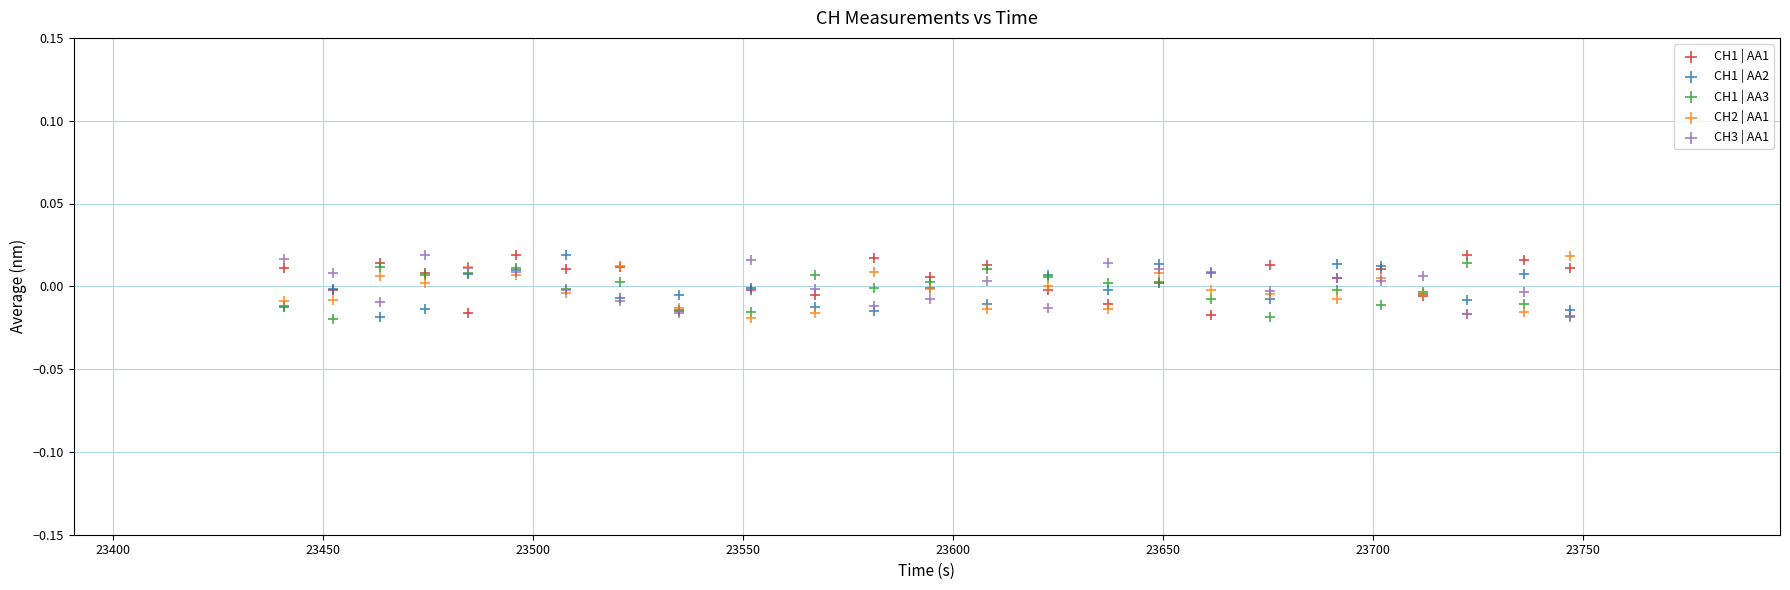

What are all the series names shown in the legend?

CH1 | AA1, CH1 | AA2, CH1 | AA3, CH2 | AA1, CH3 | AA1